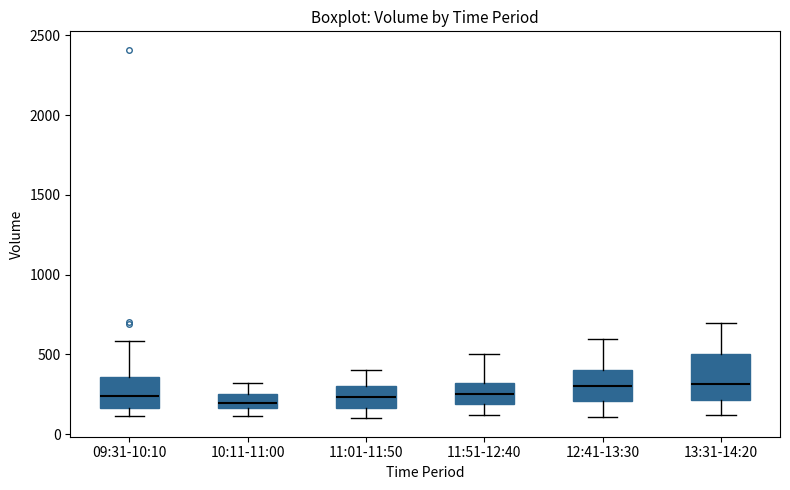

Where does the median line of the box for 12:41-13:30 sit on the y-axis? The values are not printed on the chart, so give them approximately, as read against the axis.

300